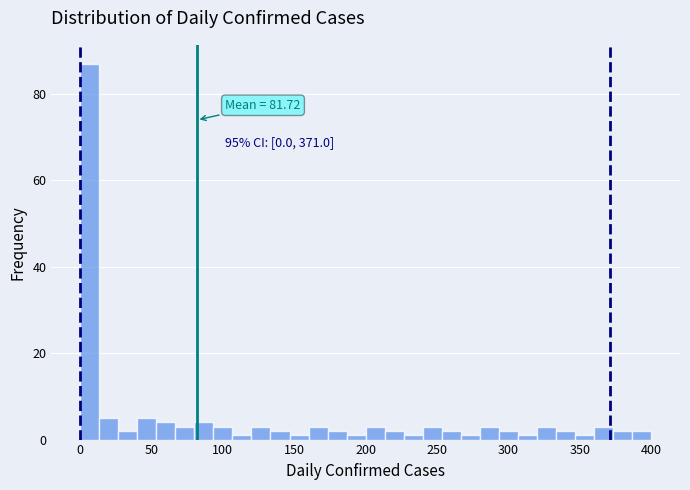

Around what value on the x-axis is the tallest bar? Give the approximate position of its centre, as read against the axis.

5